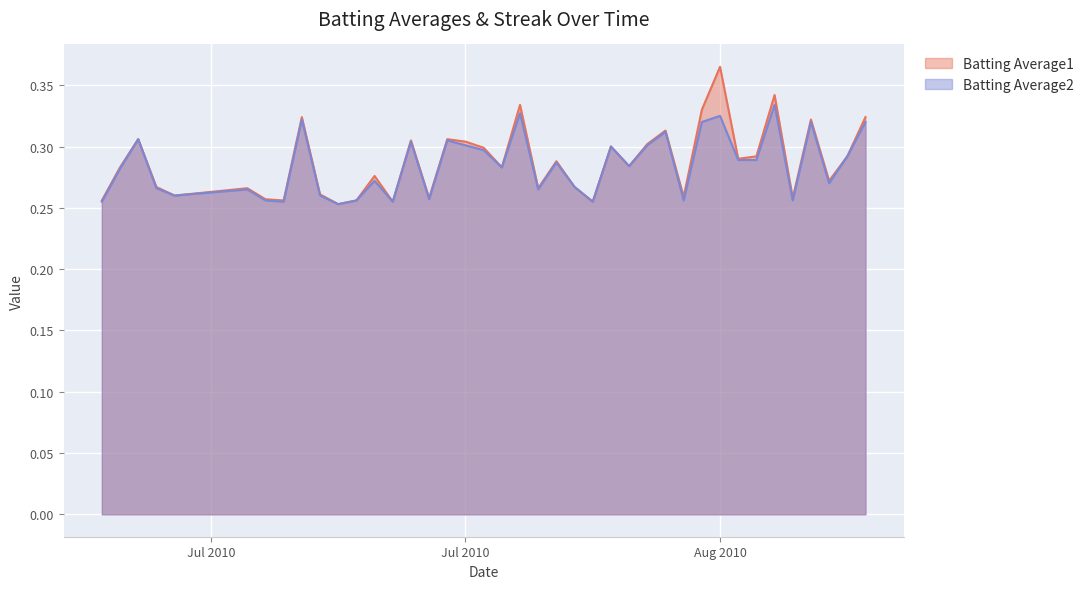

True or false: Batting Average1 and Batting Average2 cross at least once.

False